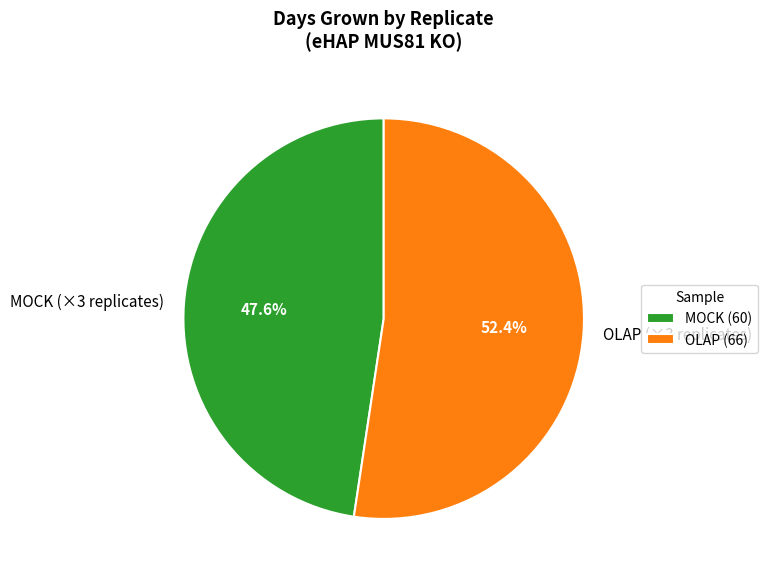

How many slices are in this pie chart?

2